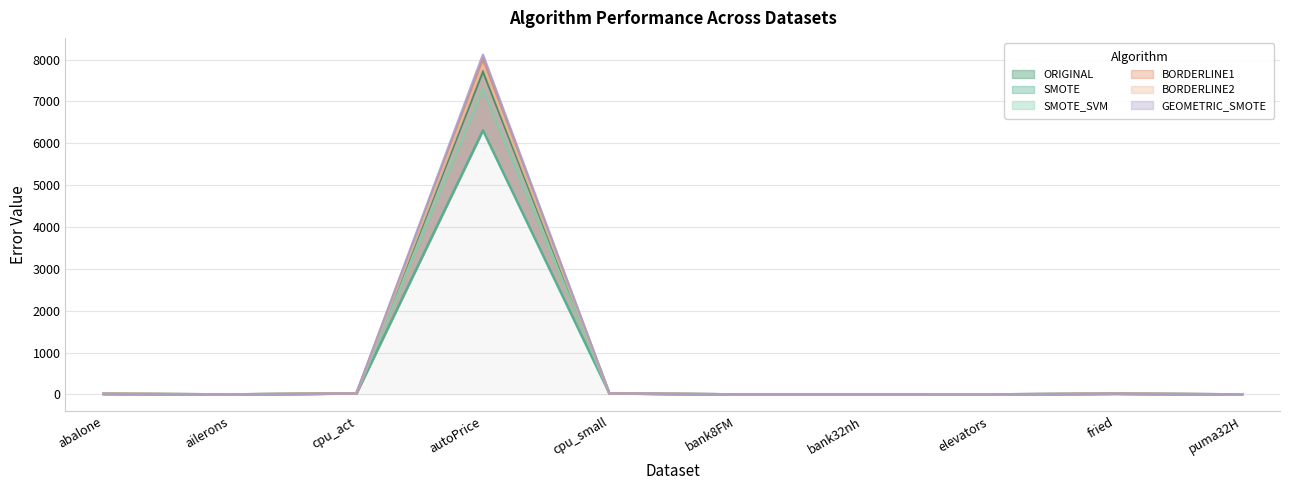

What is the sum of all BORDERLINE1 values?

8079.0